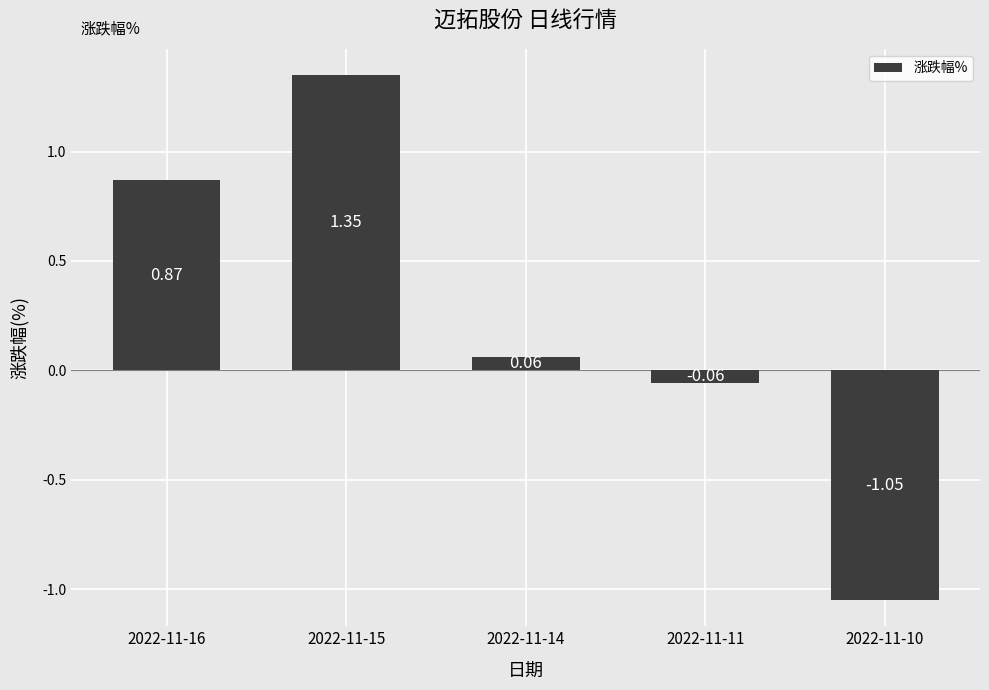

What is the change in value from 2022-11-11 to 2022-11-10?

-1.0